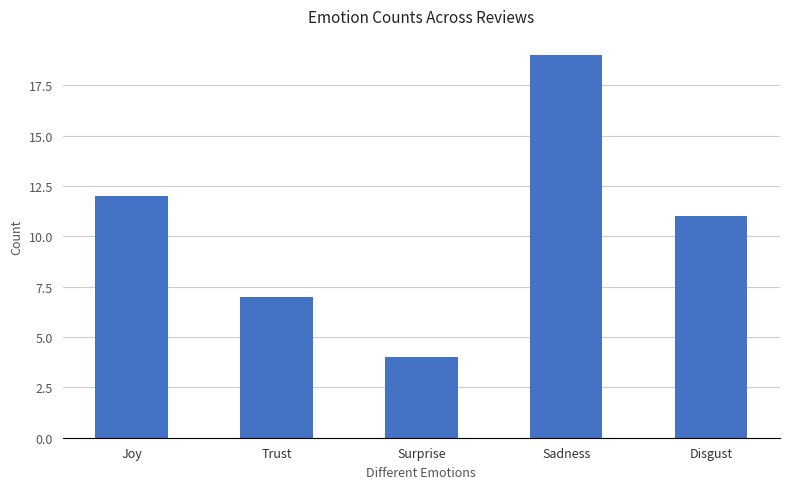

What is the value of the 3rd bar from the left?

4